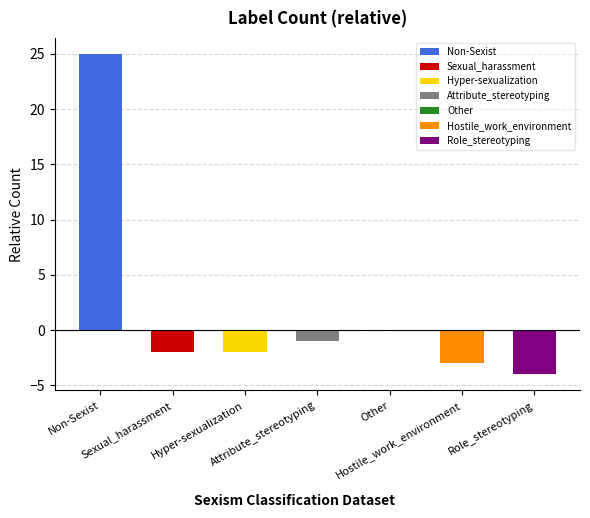

Are the bars horizontal?

No